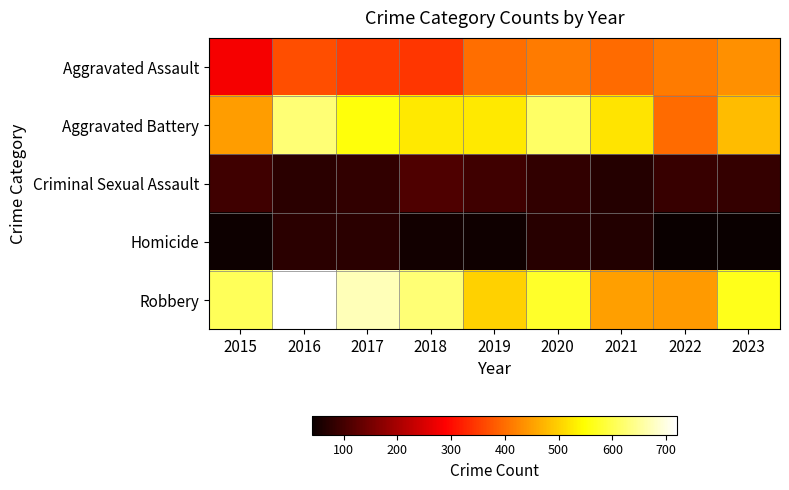

Which series has the widest spread of values?

Robbery